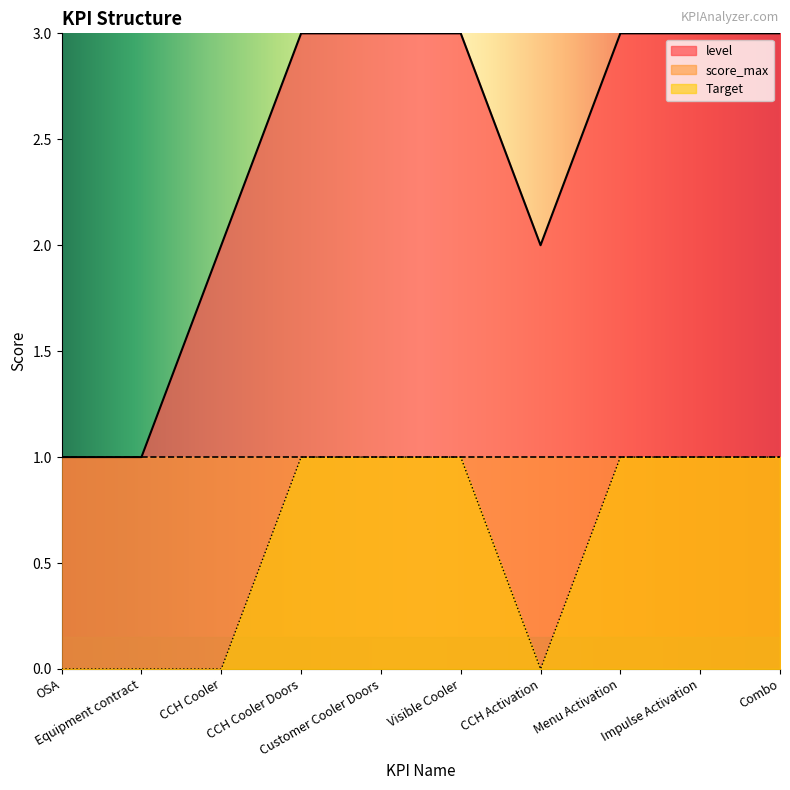

At which category does level reach its first local valley?

CCH Activation